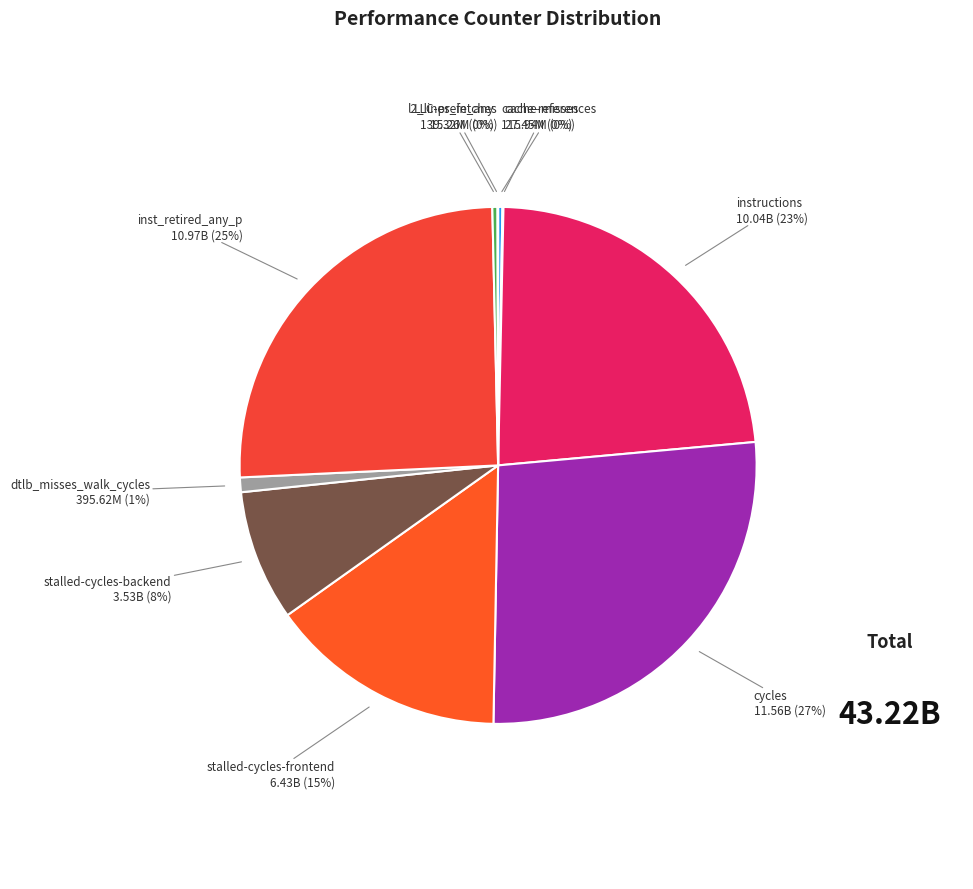

To the nearest percent, what is the combined percentage of dtlb_misses_walk_cycles and instructions?

24%